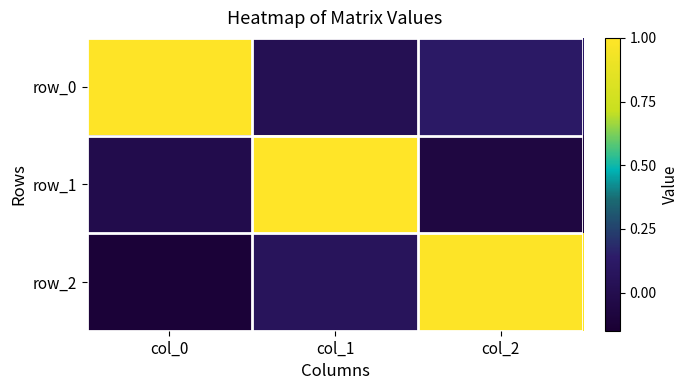

Reading left to right, extract all data points from this chart.

row_0: 1.0	0.0	0.1
row_1: -0.0	1.0	-0.1
row_2: -0.1	0.1	1.0